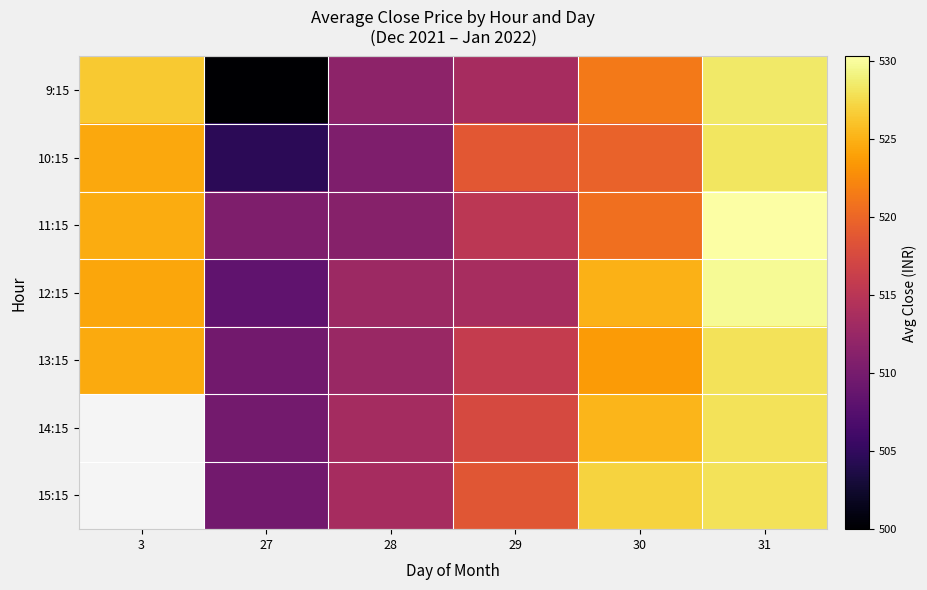

What is the spread (max minus min) of values at 28?

2.9